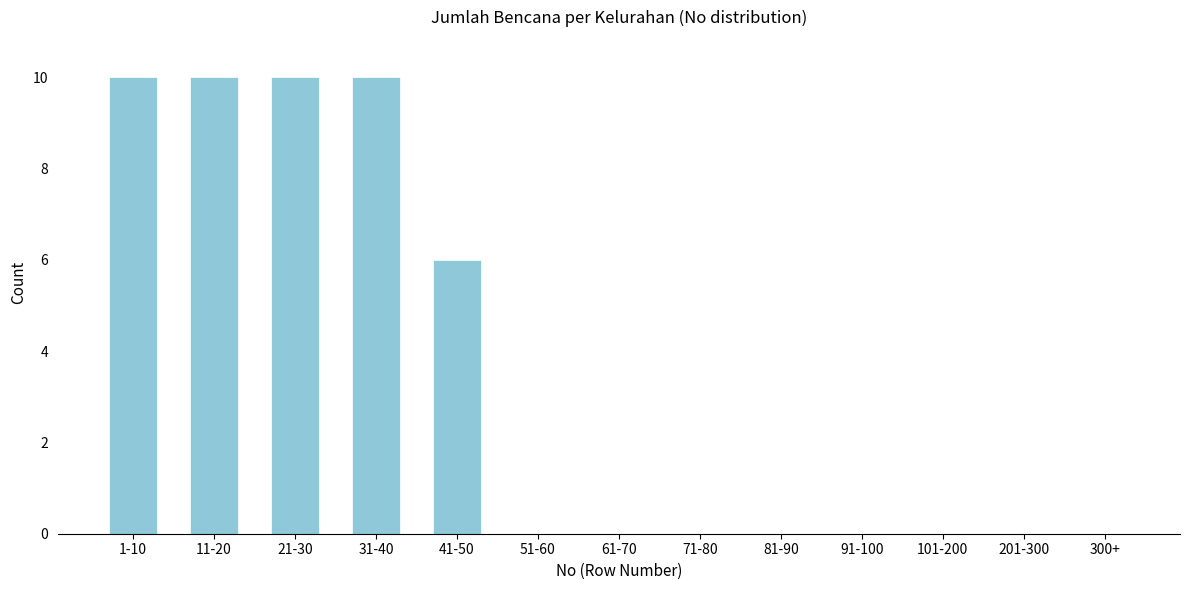

Reading left to right, transcribe all the data shown in this chart.

1-10=10	11-20=10	21-30=10	31-40=10	41-50=6	51-60=0	61-70=0	71-80=0	81-90=0	91-100=0	101-200=0	201-300=0	300+=0